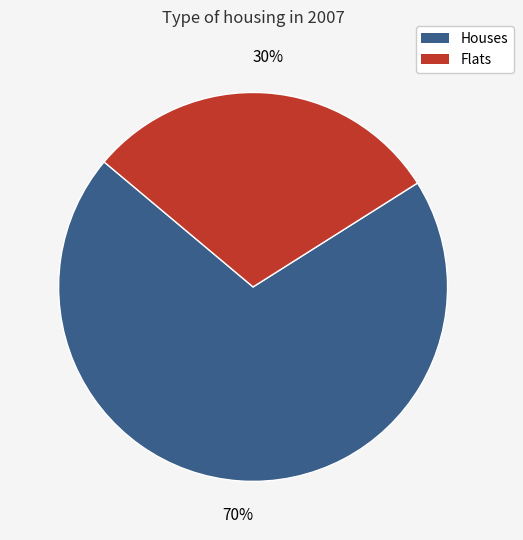

Which category accounts for the majority?

Houses